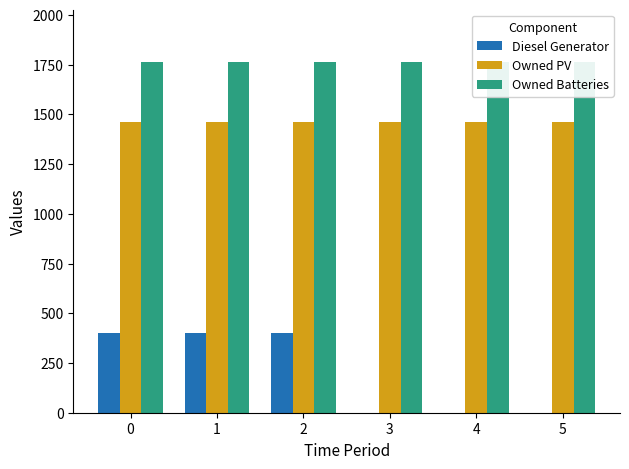

Reading right to left, what are all the values shown in this chart?

Diesel Generator: 0	0	0	400	400	400
Owned PV: 1461	1461	1461	1461	1461	1461
Owned Batteries: 1762	1762	1762	1762	1762	1762